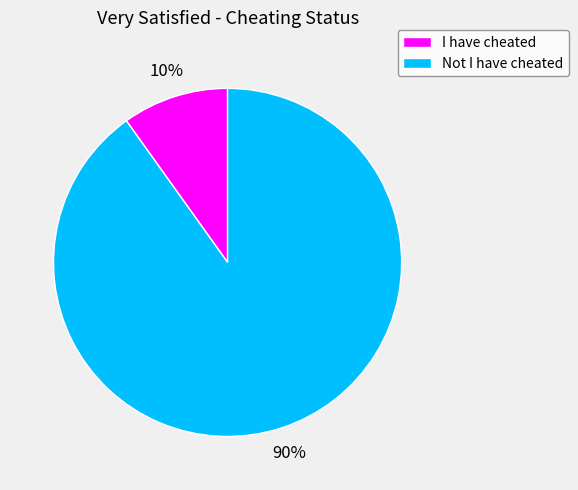

Do I have cheated and Not I have cheated together represent more than half of the pie?

Yes